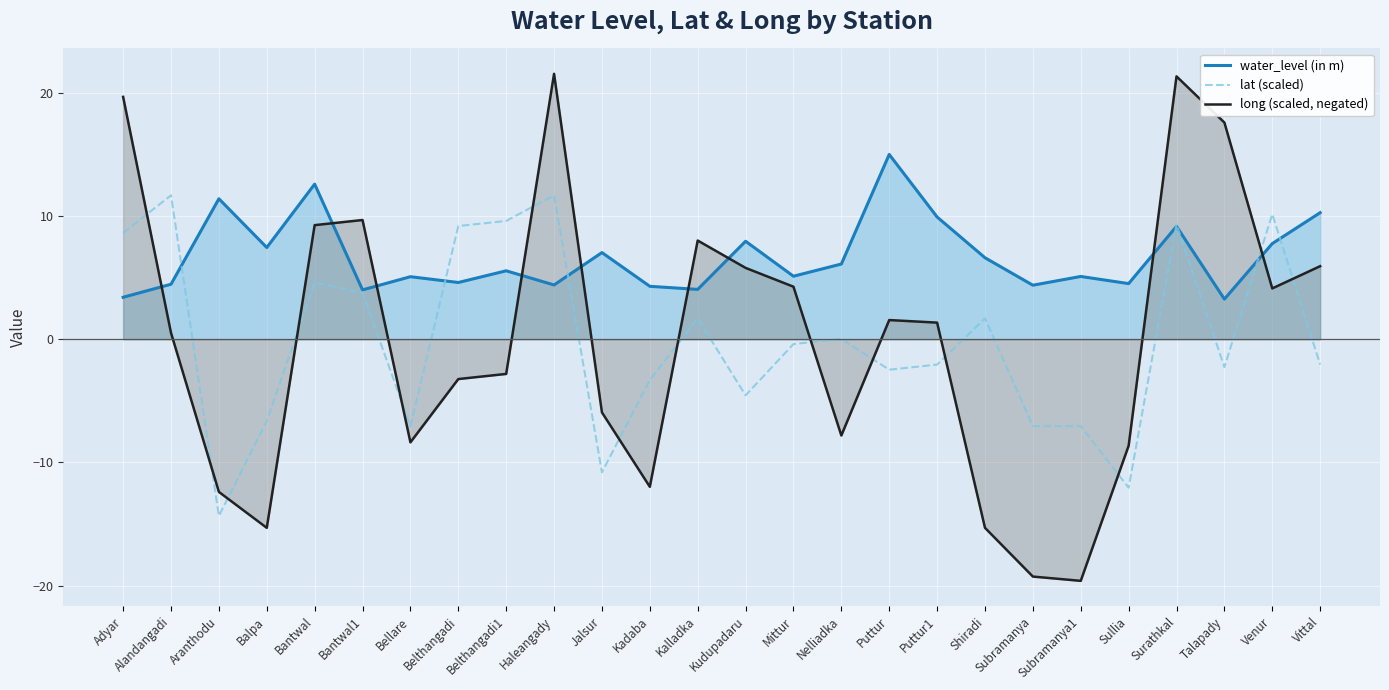

What is the total value across all series at Surathkal?

39.9